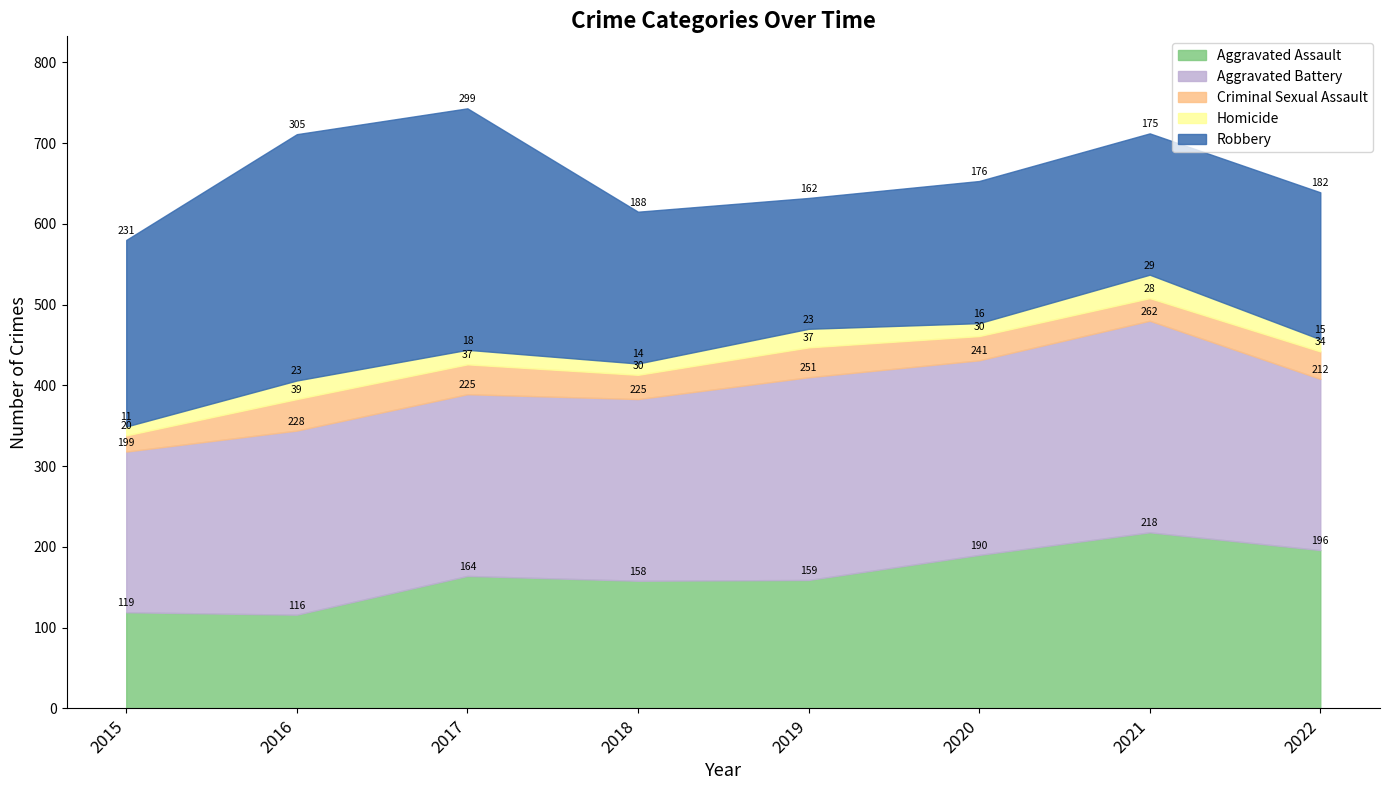

True or false: Aggravated Assault has more than 1 interior local peaks.

True